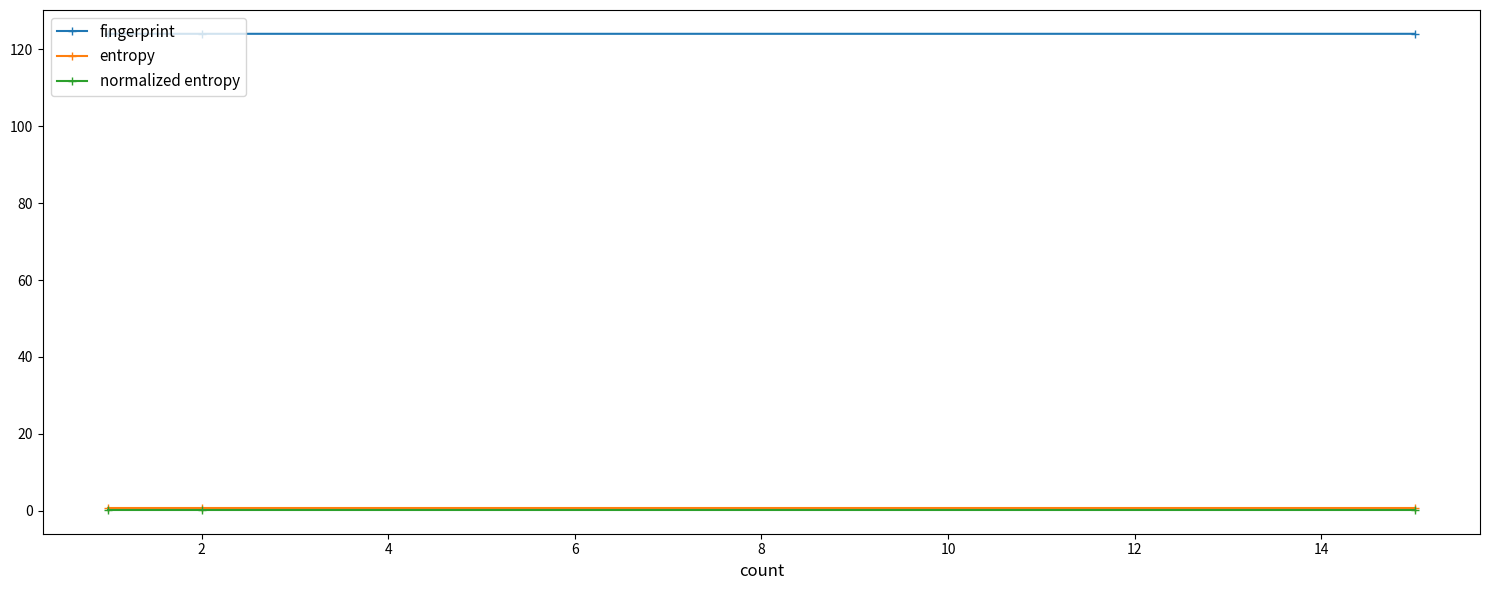

What is the lowest value of the normalized entropy series?

0.2